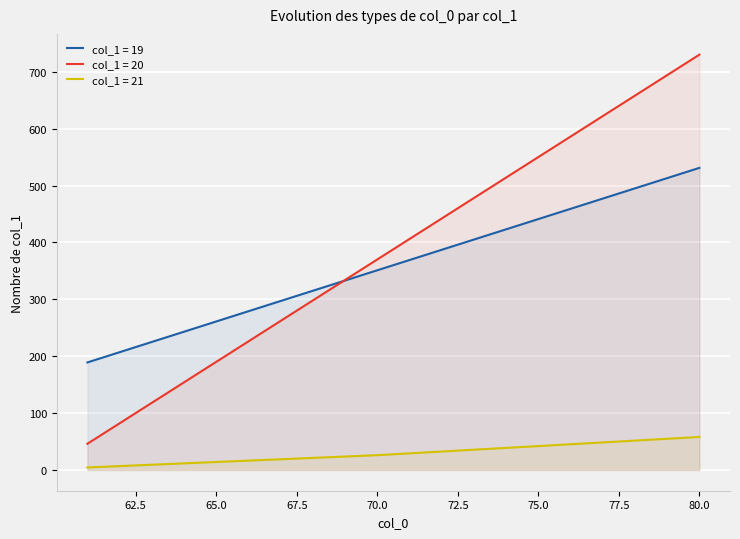

What is the sum of the col_1 = 20 values at 74 and 69?

848.0